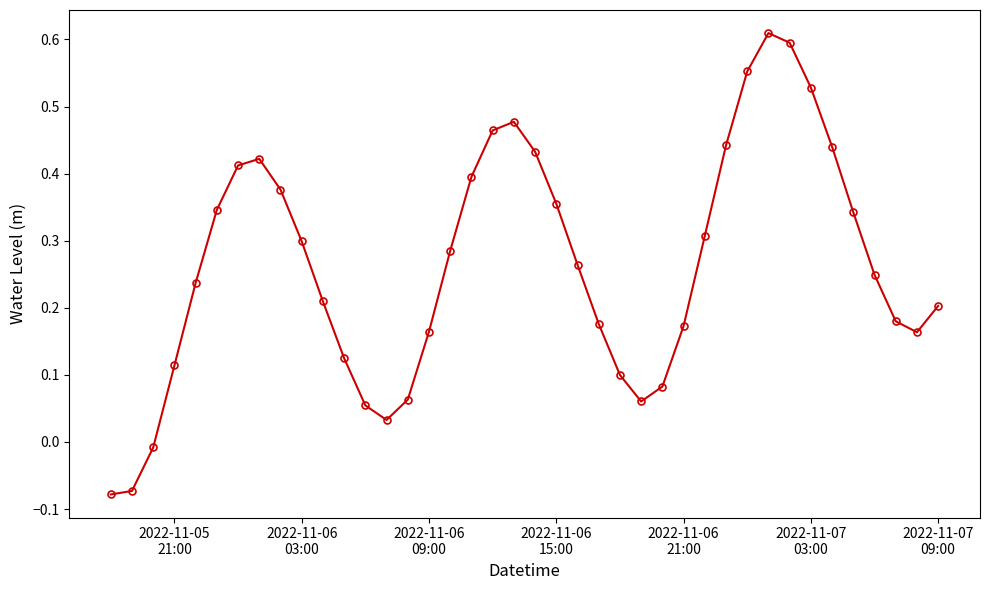

How many distinct data groups are displayed?

1